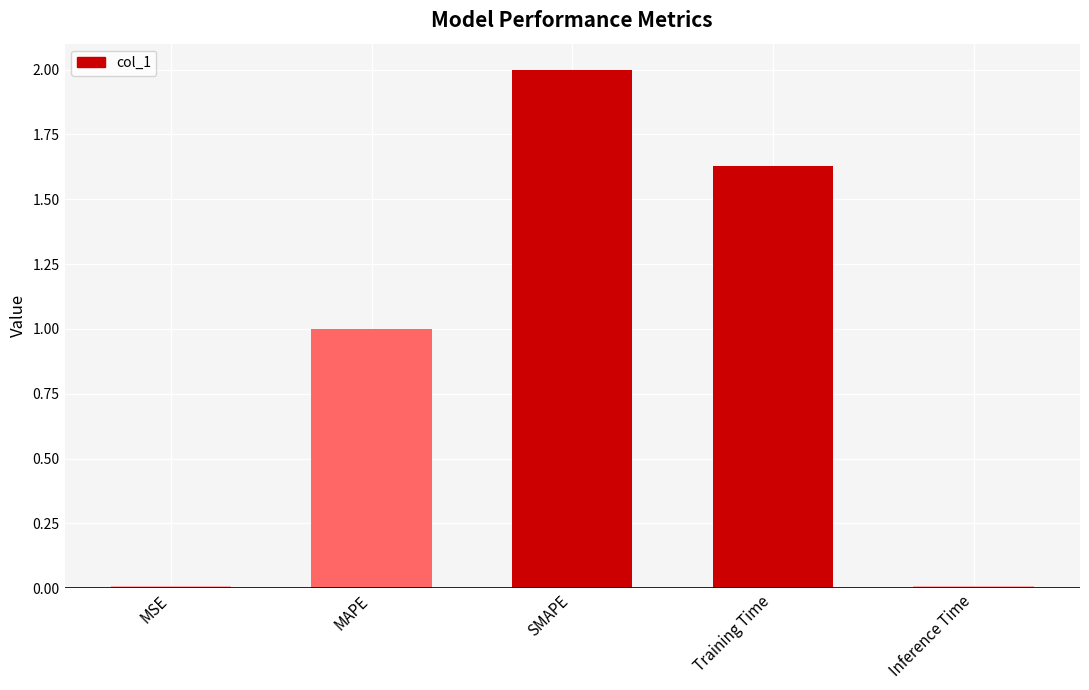

How many bars are there in total?

5